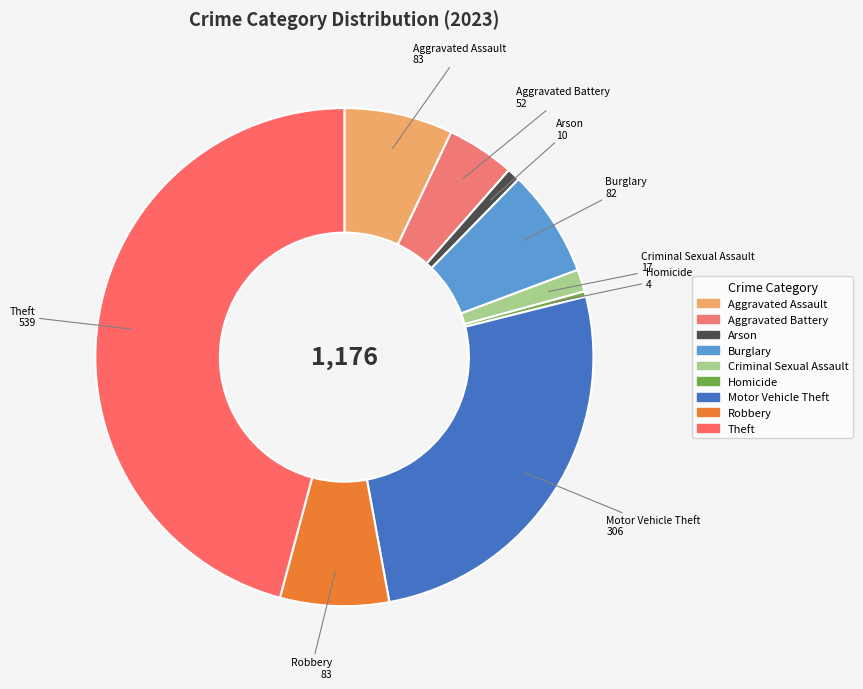

Combined, do Homicide and Arson account for over 50%?

No